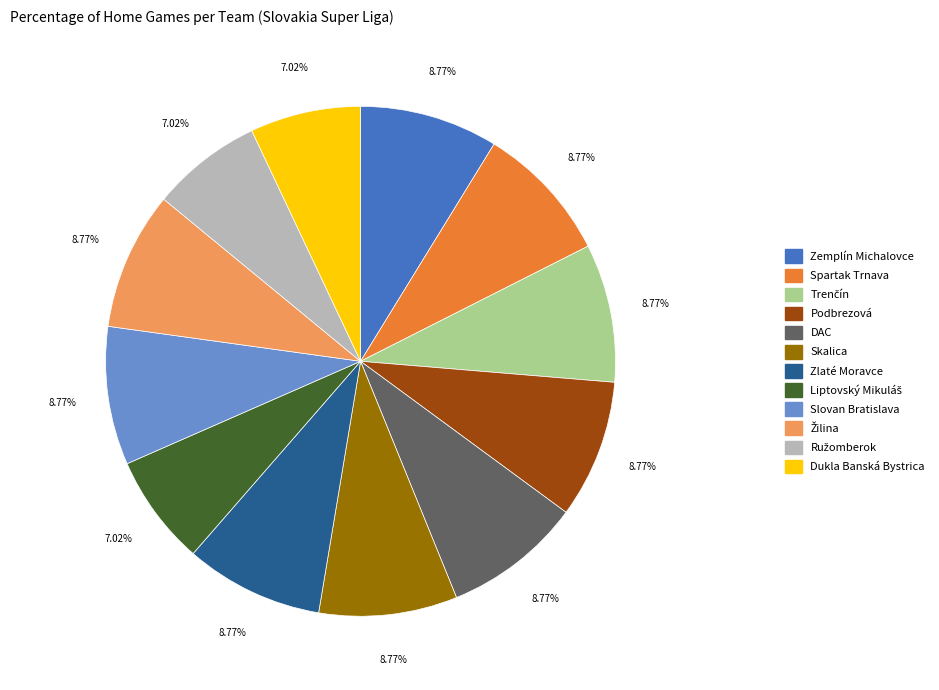

Is there a majority slice in this chart?

No